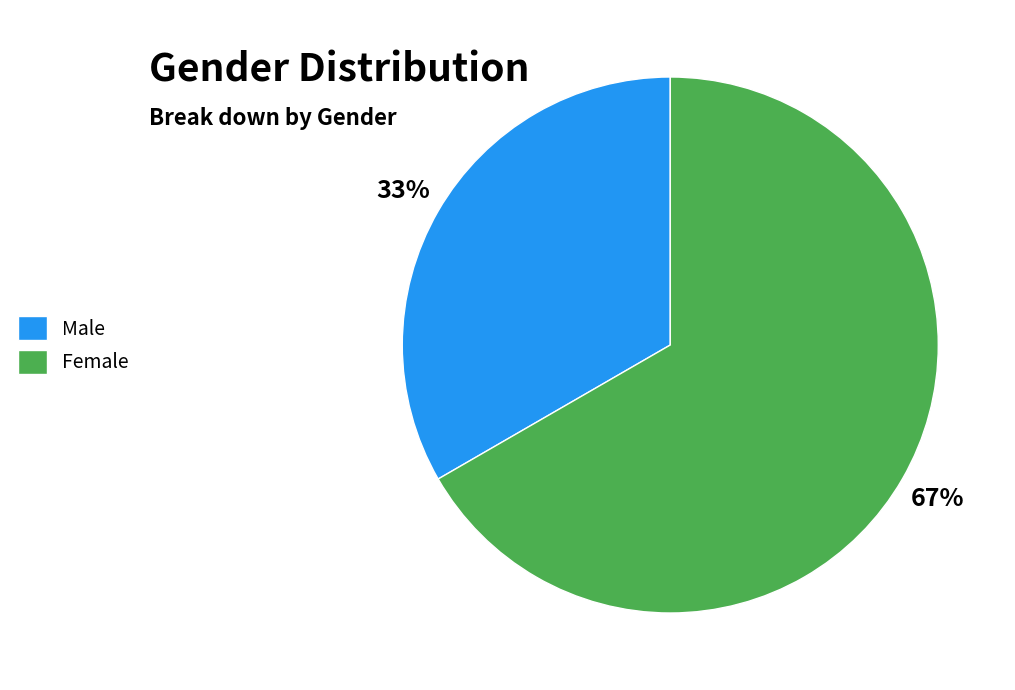

Which slice is the smallest?

Male